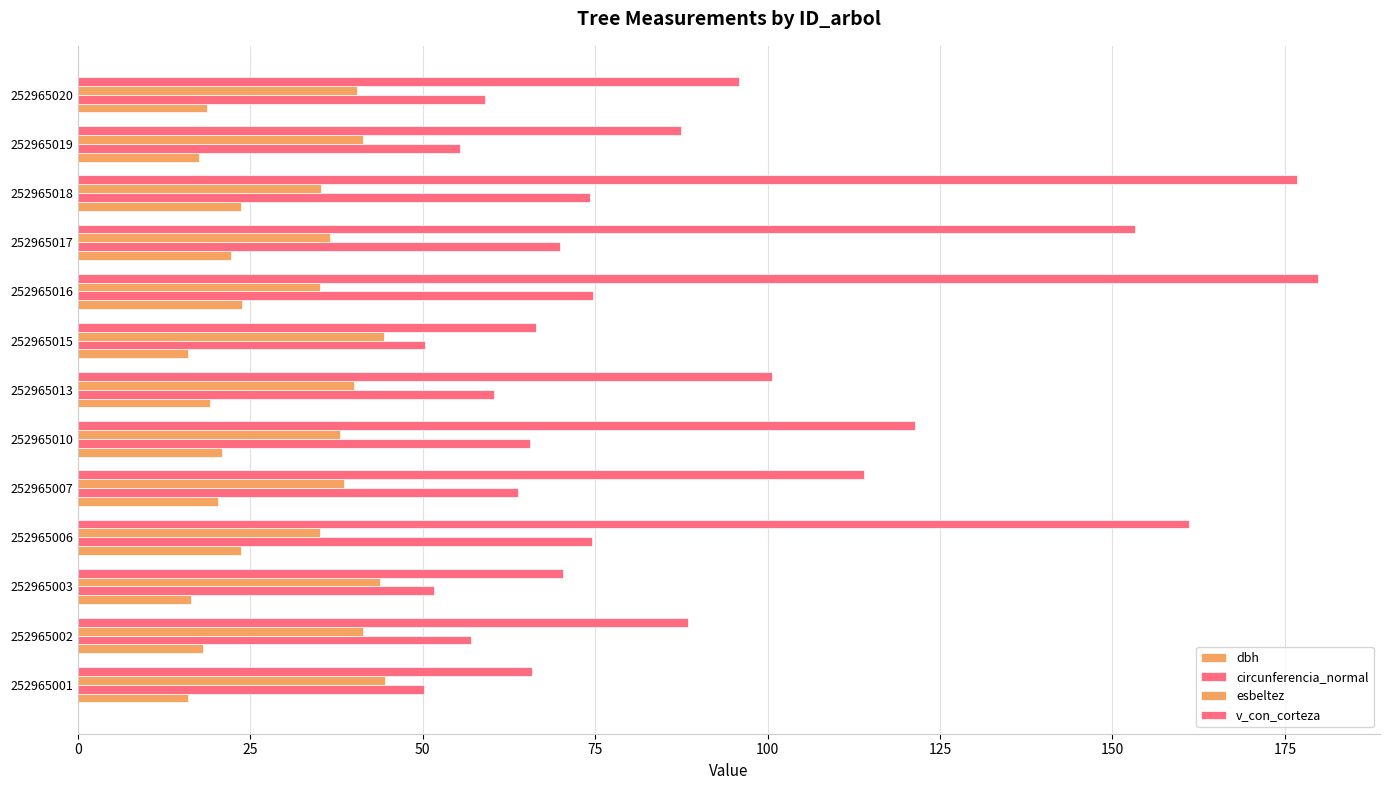

What is the highest value of the esbeltez series?

44.6